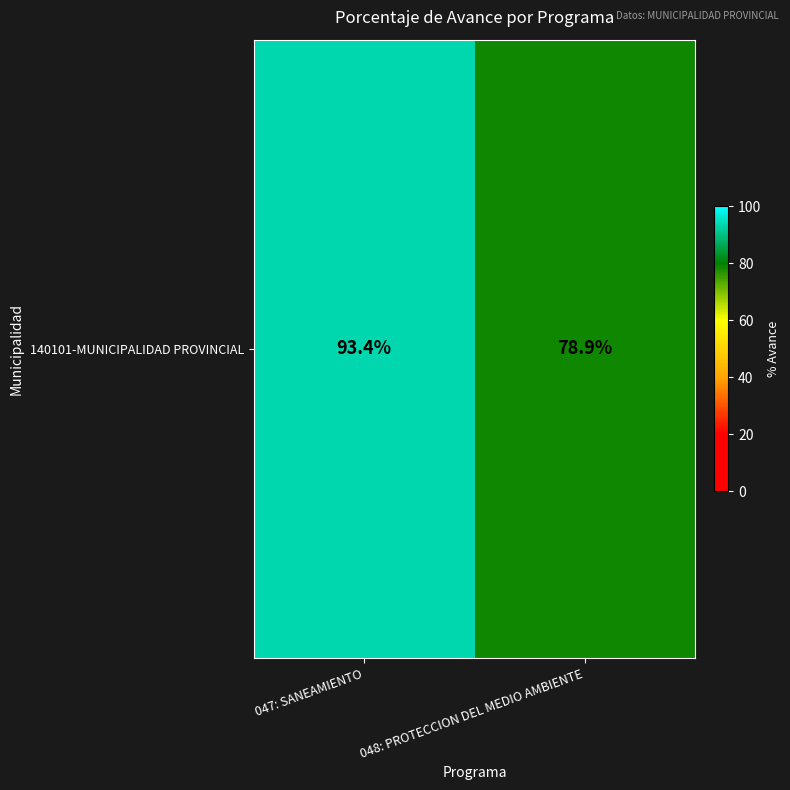

What is the smallest value displayed?

78.9